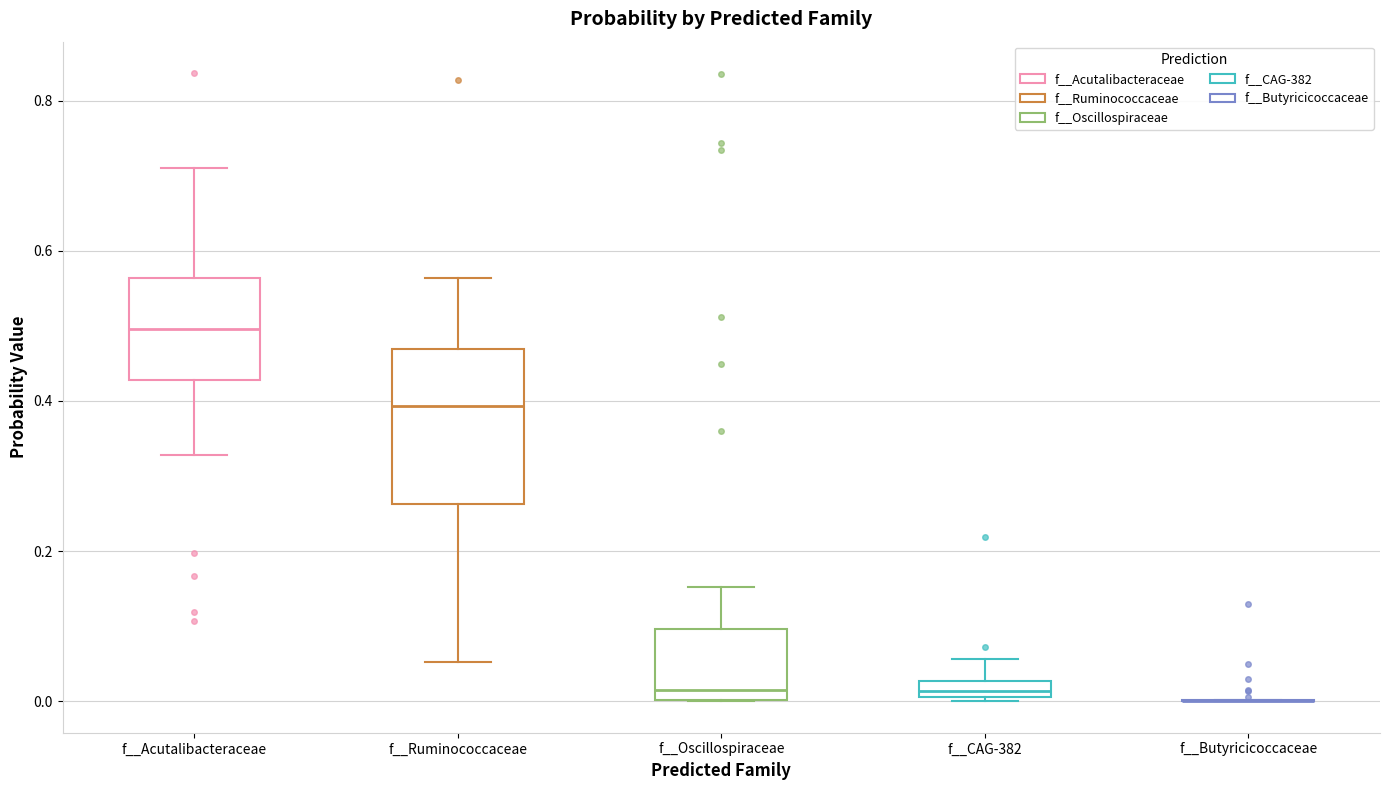

Comparing the boxes themselves (not the whiskers), which one is the tallest?

f__Ruminococcaceae